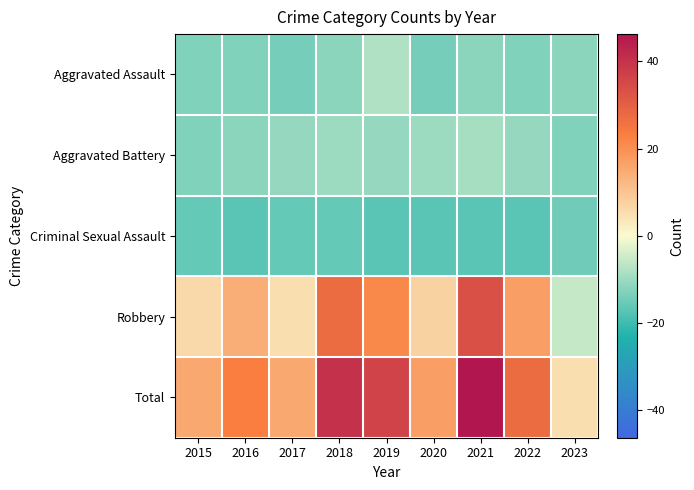

At which category is the sum across all series the highest?

2021